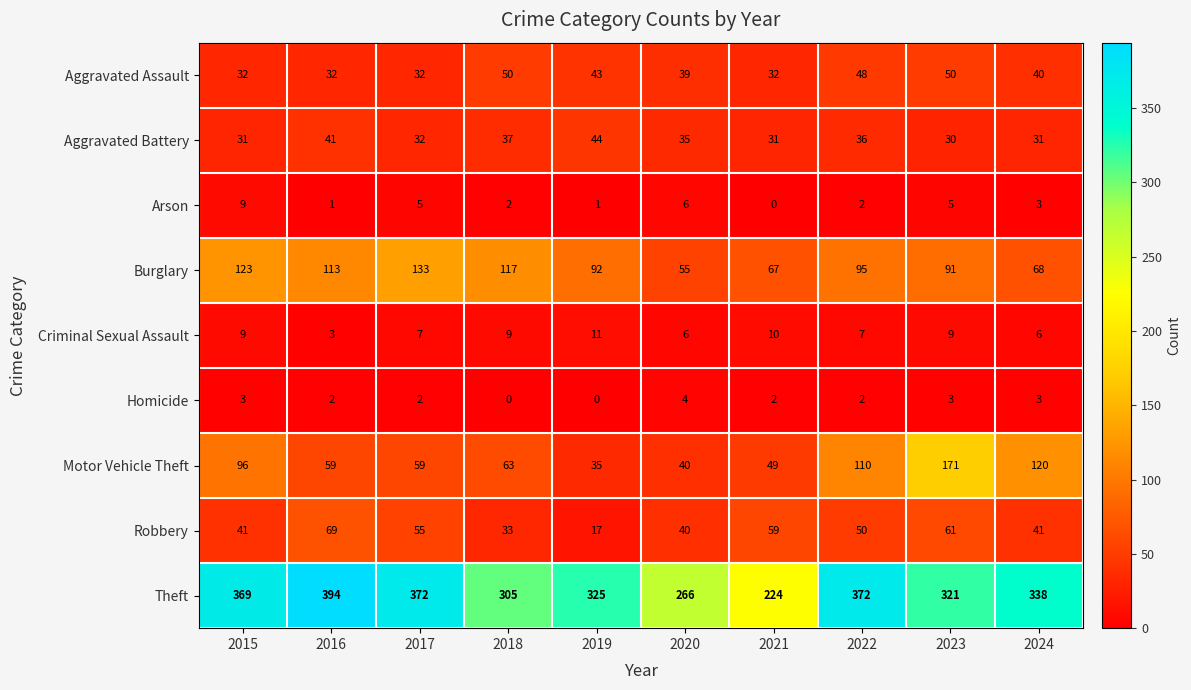

Rank the series by their maximum value, from highest to lowest.

Theft, Motor Vehicle Theft, Burglary, Robbery, Aggravated Assault, Aggravated Battery, Criminal Sexual Assault, Arson, Homicide